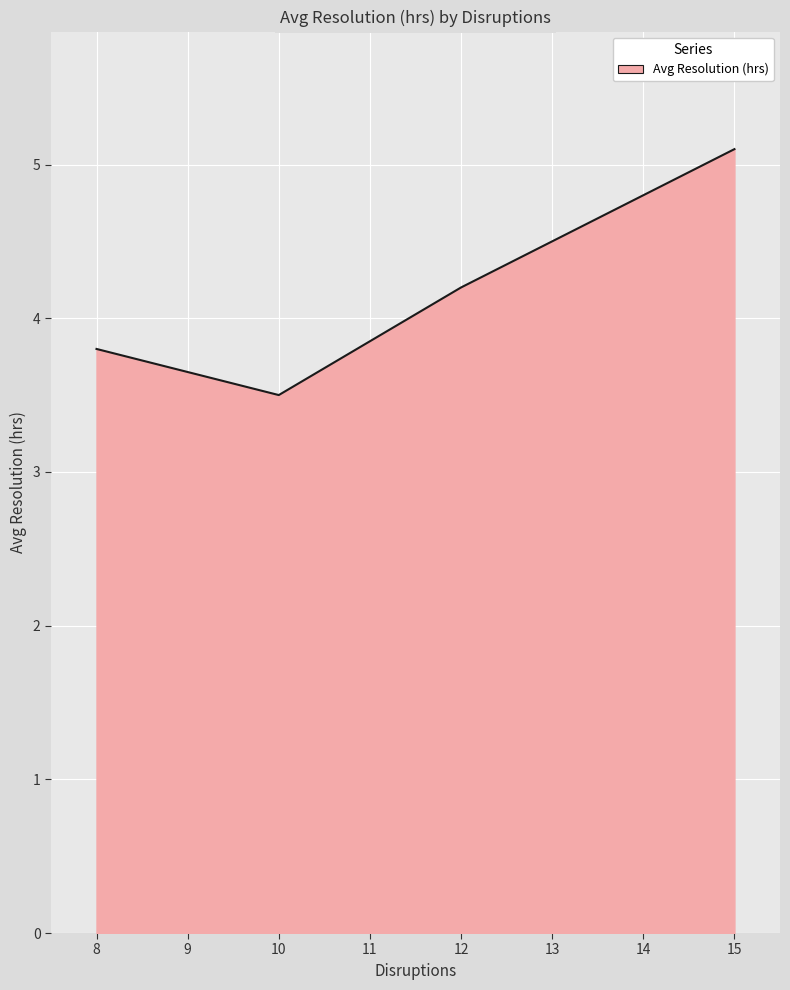

What is the change in value from 10 to 12?

+0.7